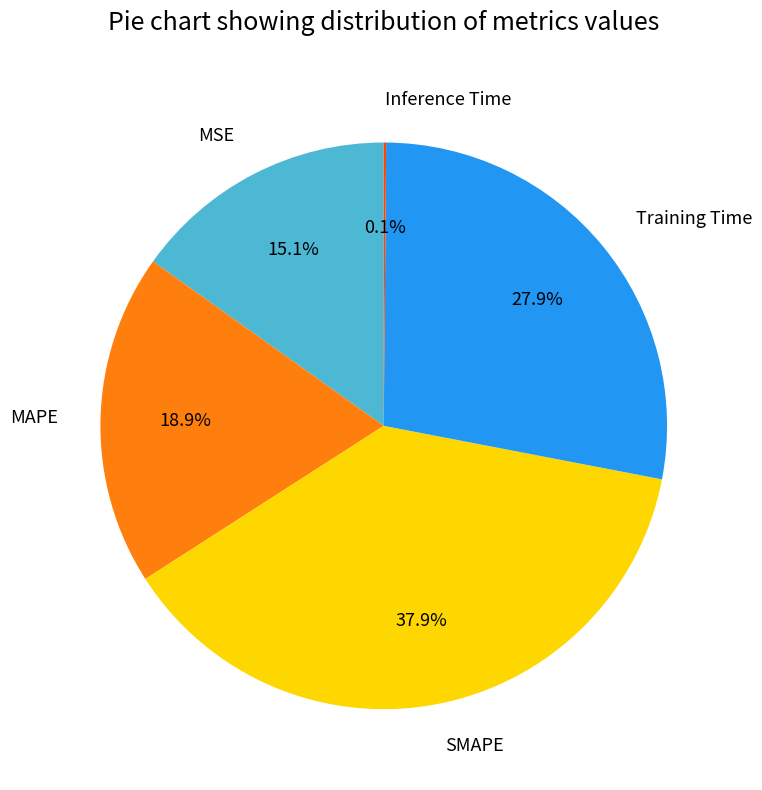

Which has a higher value, SMAPE or Training Time?

SMAPE